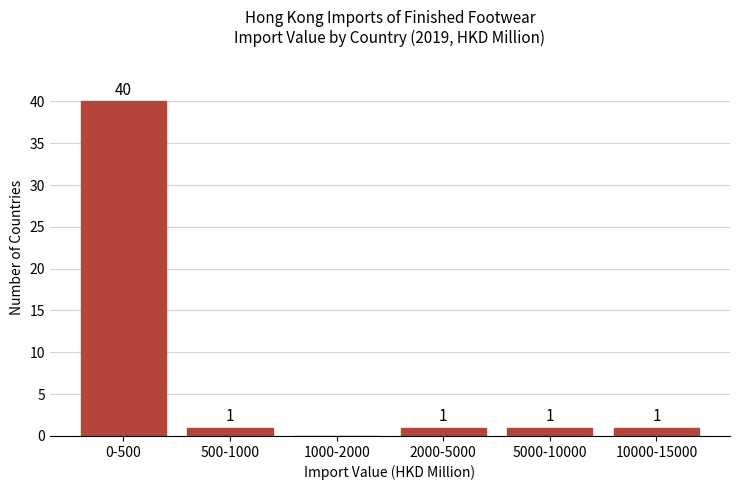

Reading left to right, what are all the values shown in this chart?

0-500=40	500-1000=1	1000-2000=0	2000-5000=1	5000-10000=1	10000-15000=1